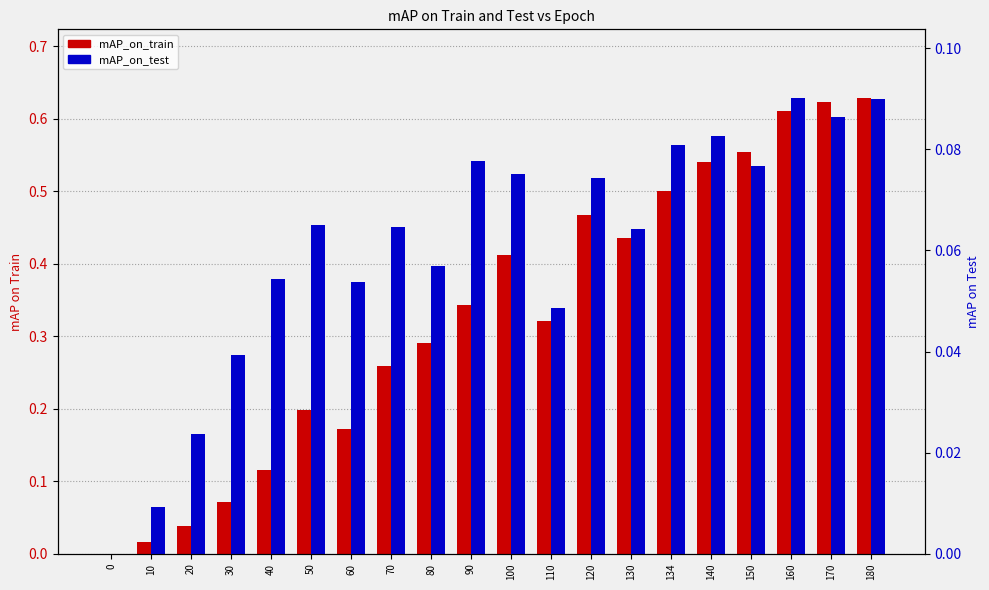

Is it true that mAP_on_test equals 0.0 at 100?

False